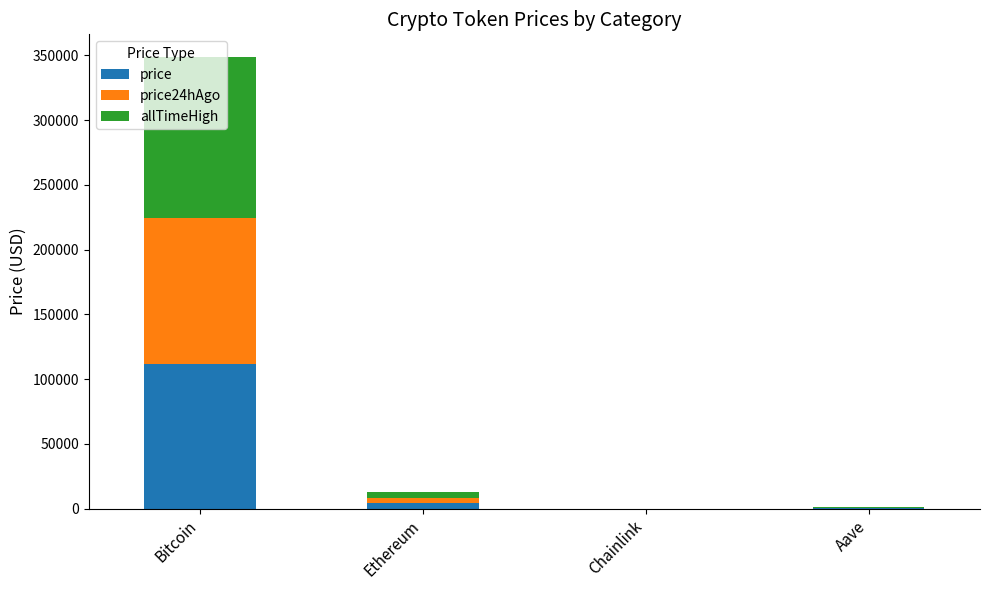

At which label does price reach its peak?

Bitcoin